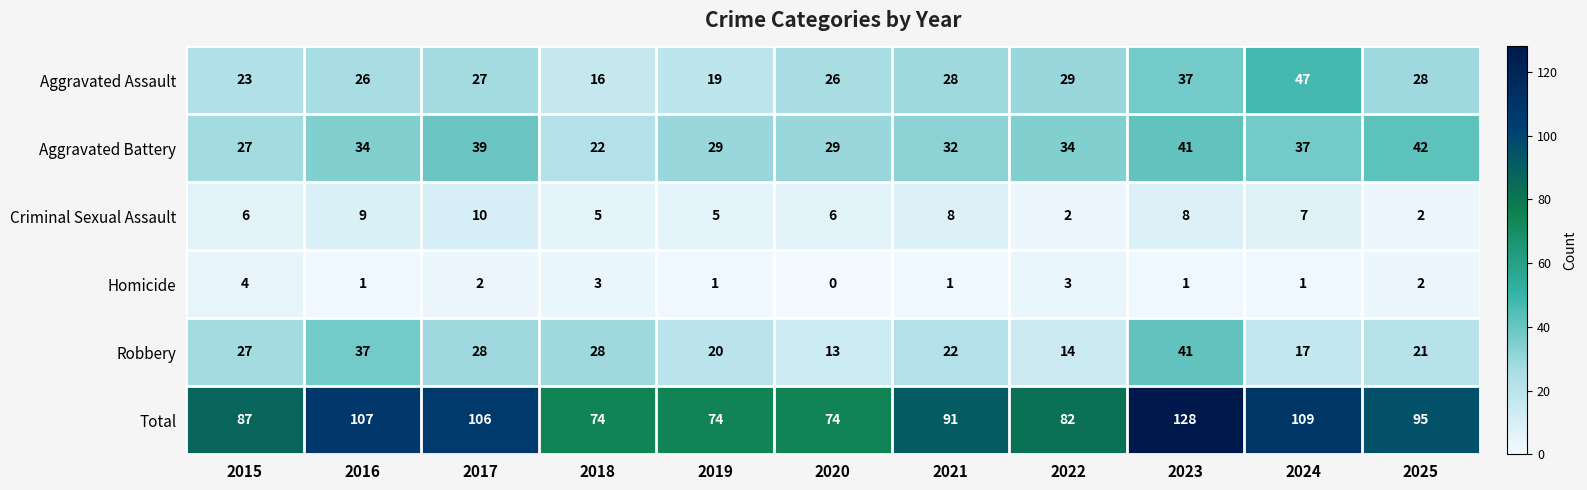

What is the minimum value for Aggravated Battery?

22